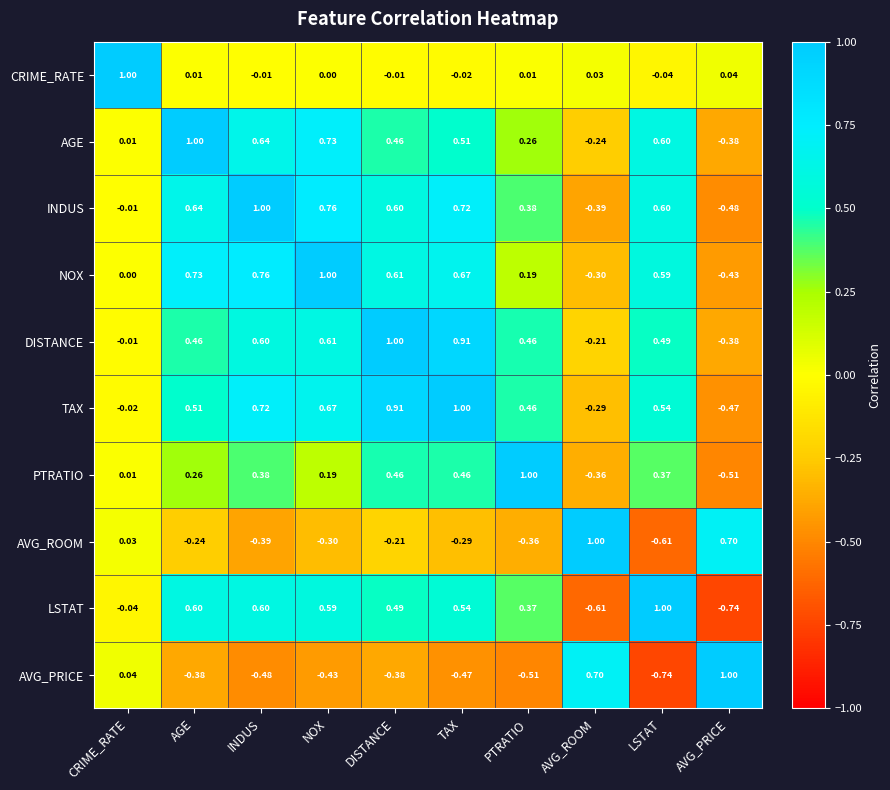

Rank the series at AGE from lowest to highest value.

AVG_PRICE, AVG_ROOM, CRIME_RATE, PTRATIO, DISTANCE, TAX, LSTAT, INDUS, NOX, AGE